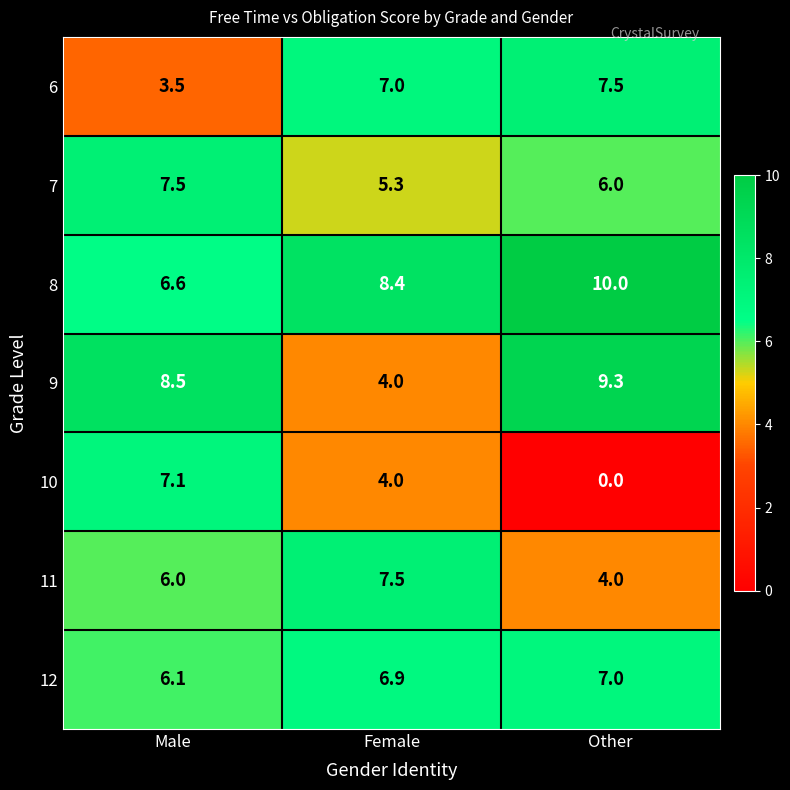

Rank the categories by 6 value from lowest to highest.

Male, Female, Other